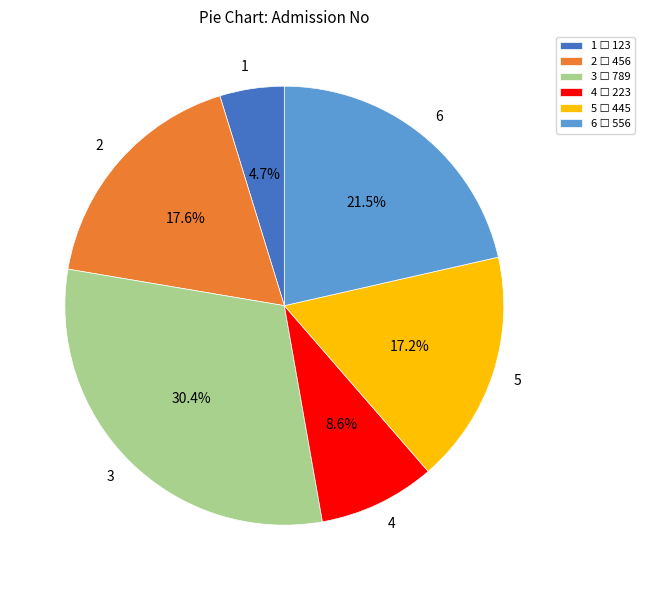

What is the ratio of the value at 4 to the value at 6?

0.4